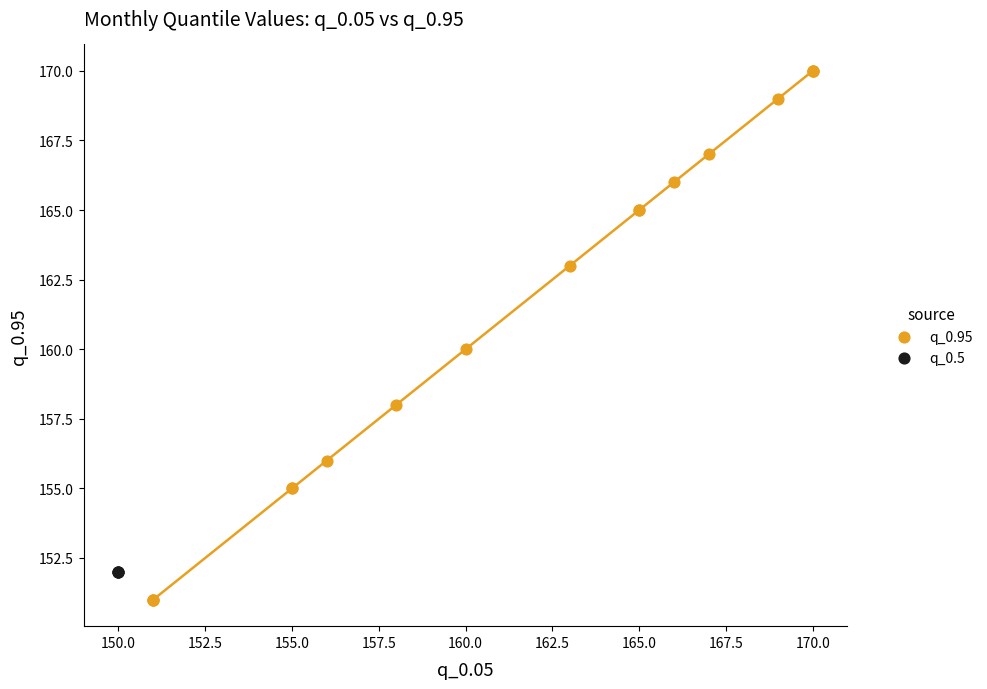

Which series reaches the minimum Y coordinate?

q_0.95